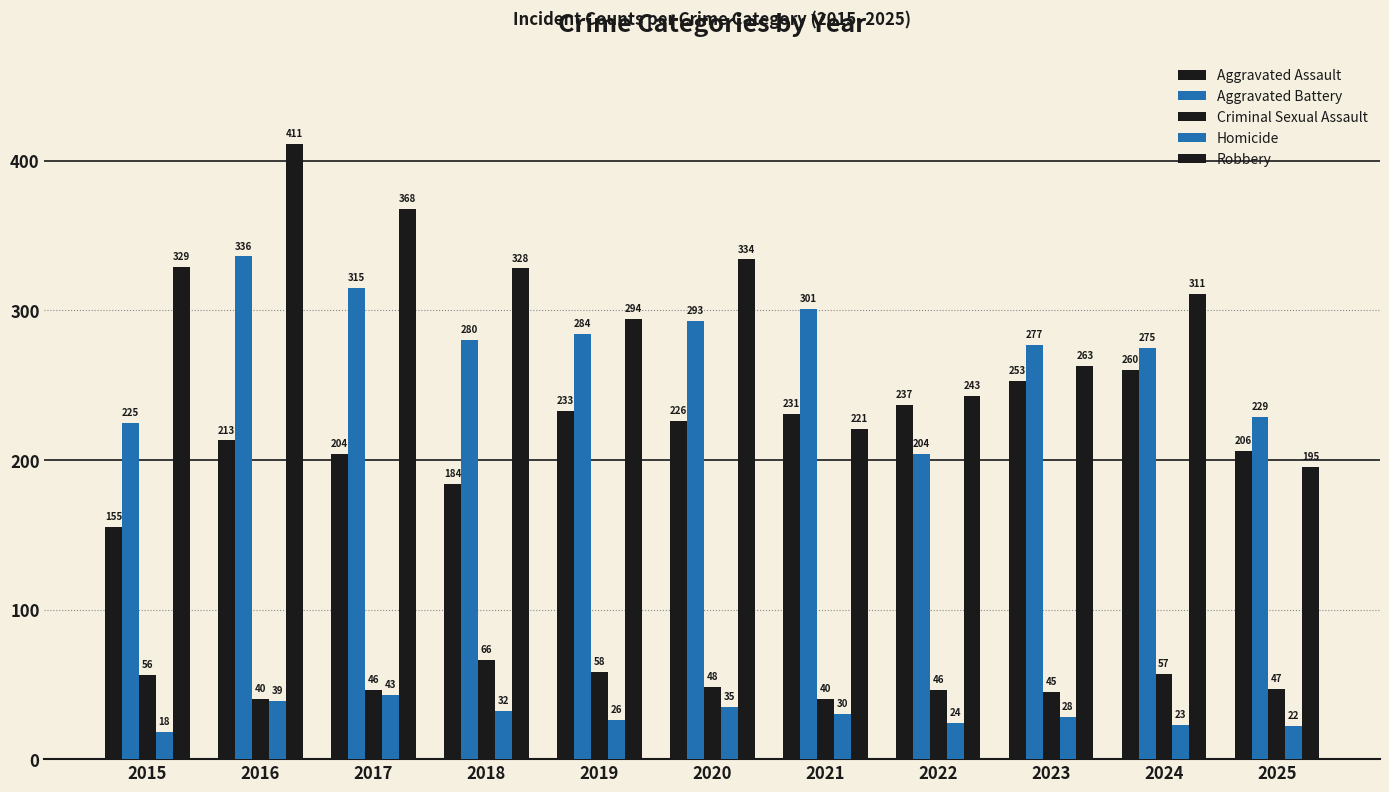

How many categories are shown in the chart?

11